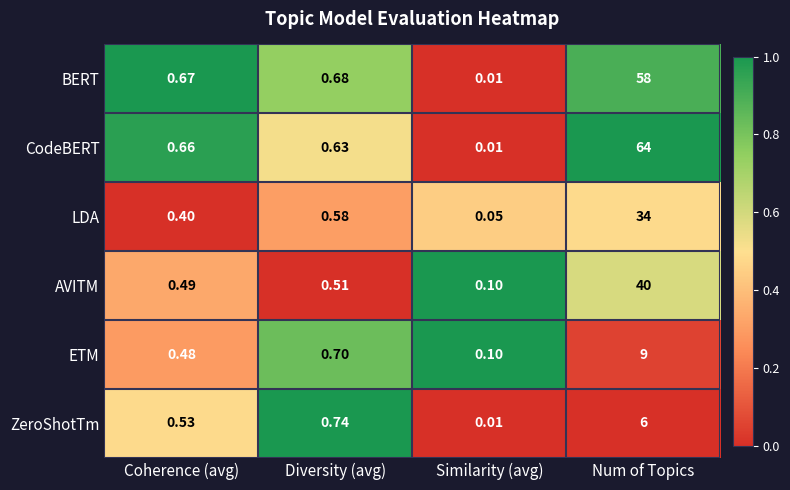

Which series has the widest spread of values?

CodeBERT